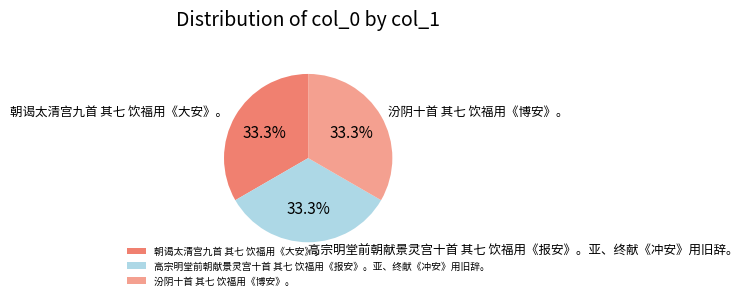

Does 朝谒太清宫九首 其七 饮福用《大安》。 represent more than half of the total?

No